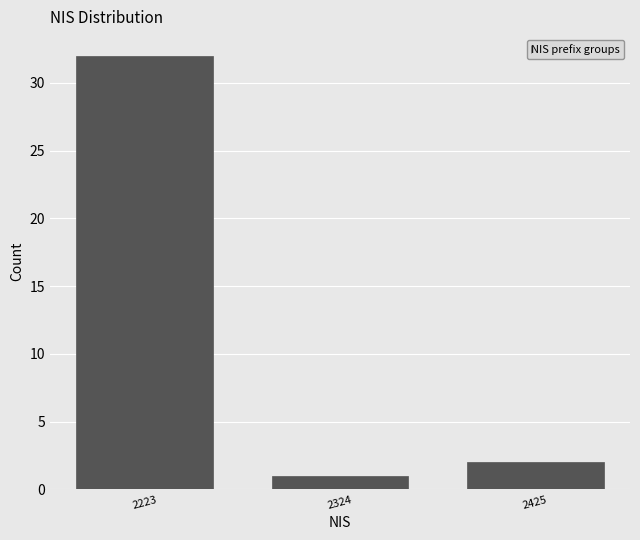

Reading left to right, transcribe all the data shown in this chart.

2223=32	2324=1	2425=2